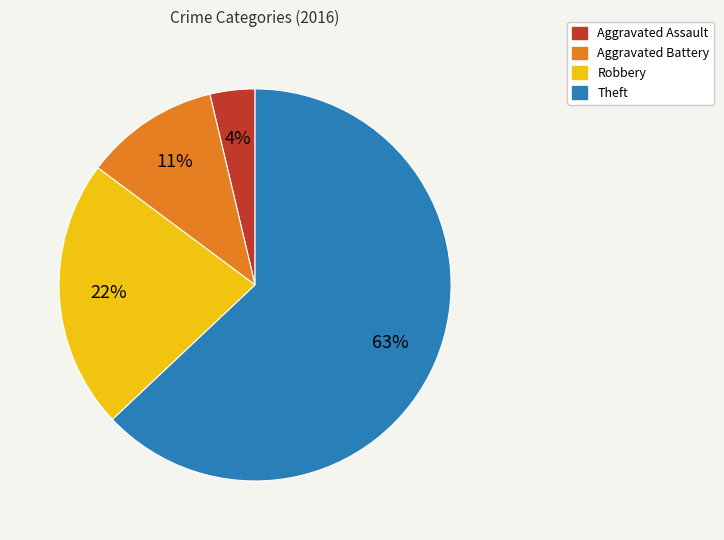

Count the number of slices in the pie.

4